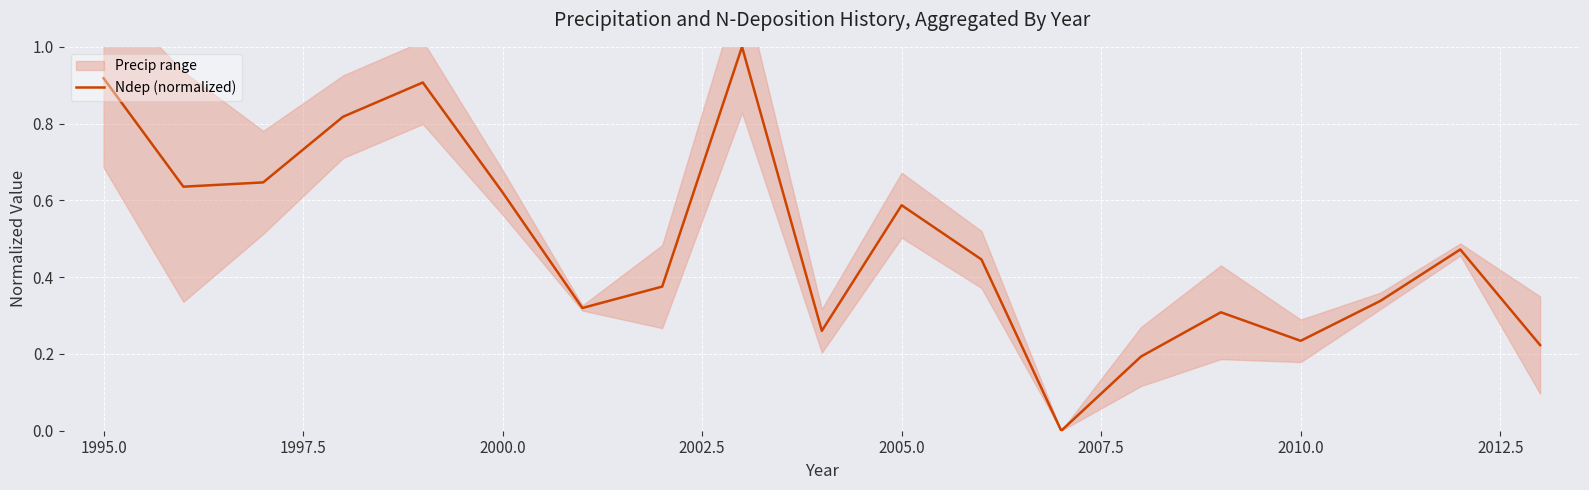

True or false: Ndep (normalized) has a value of 0.9 at 2000.0.

False